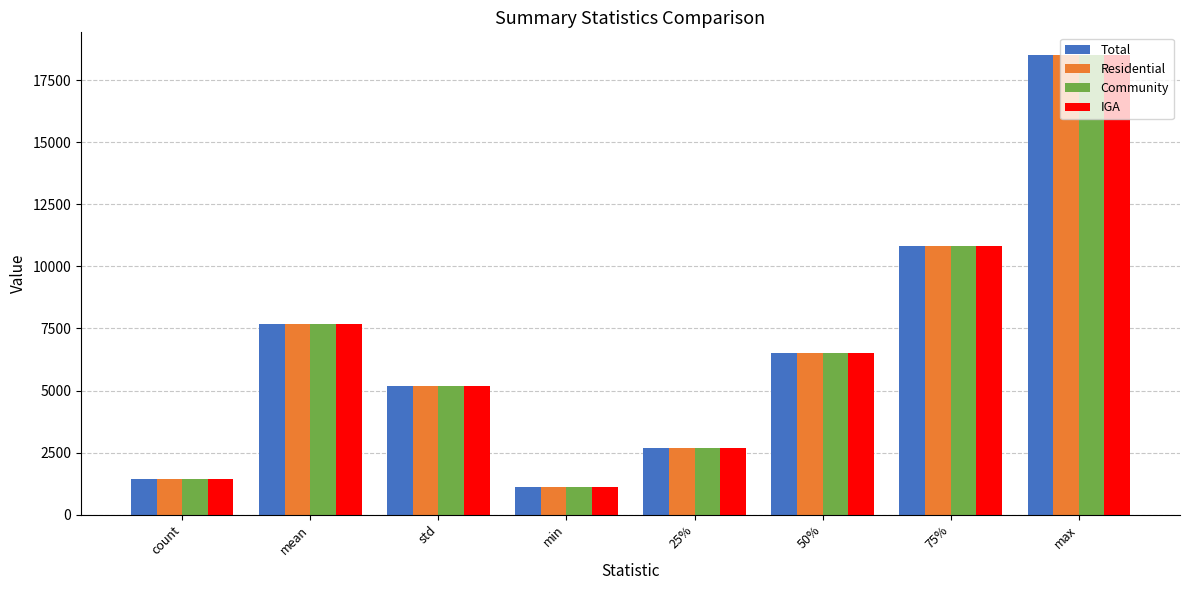

How many values in the Community series are below 6514?

4